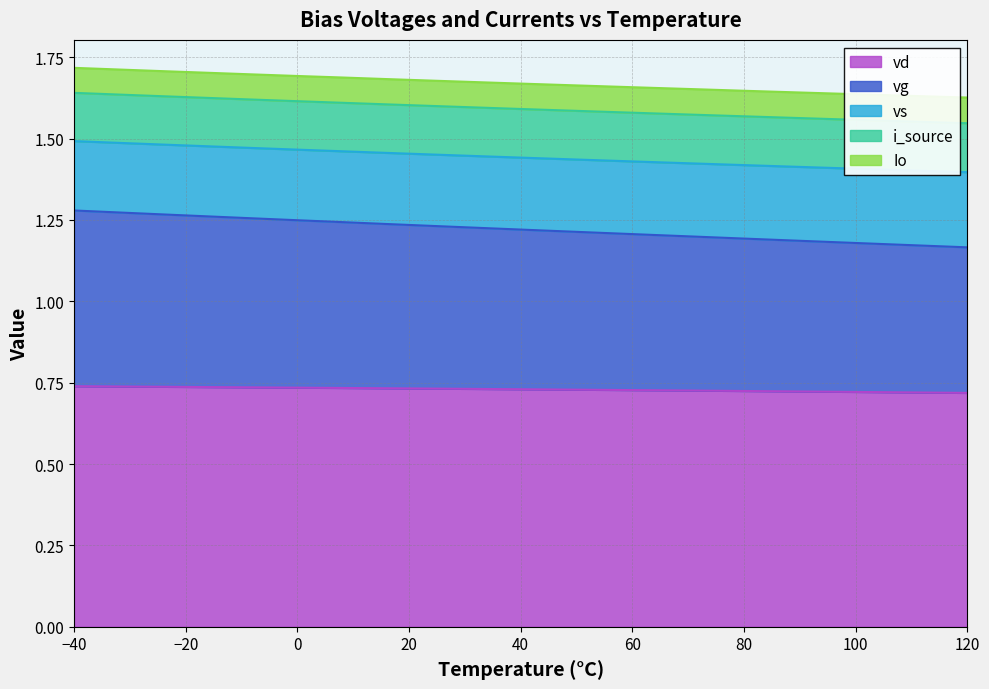

What is the total value across all series at 0?

1.7